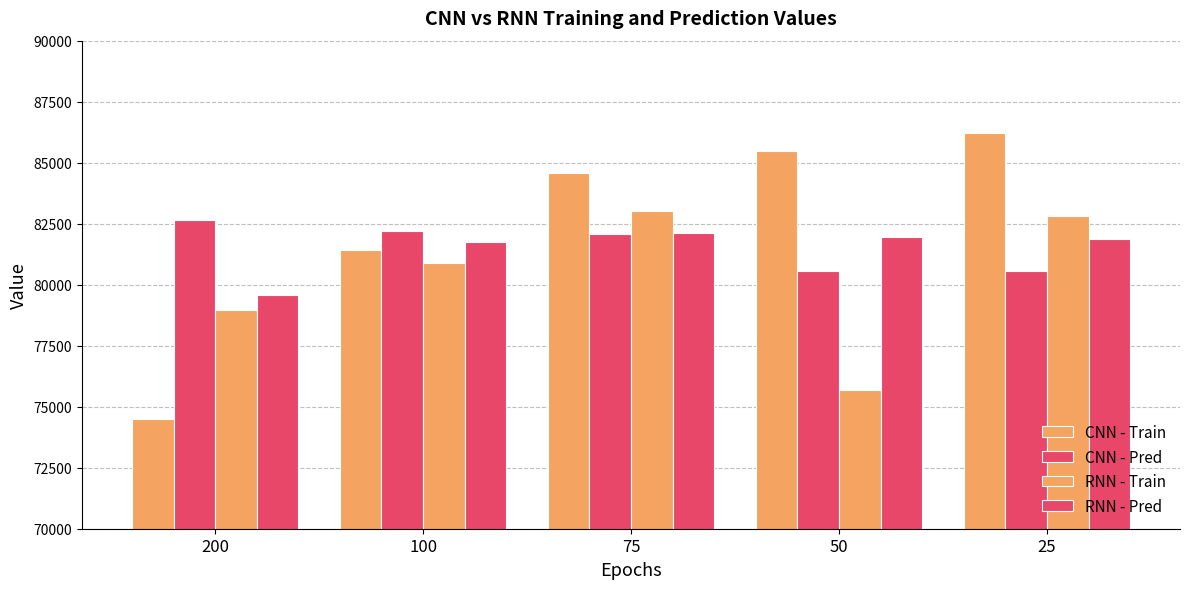

How many data points in RNN - Pred are less than 81855?

2